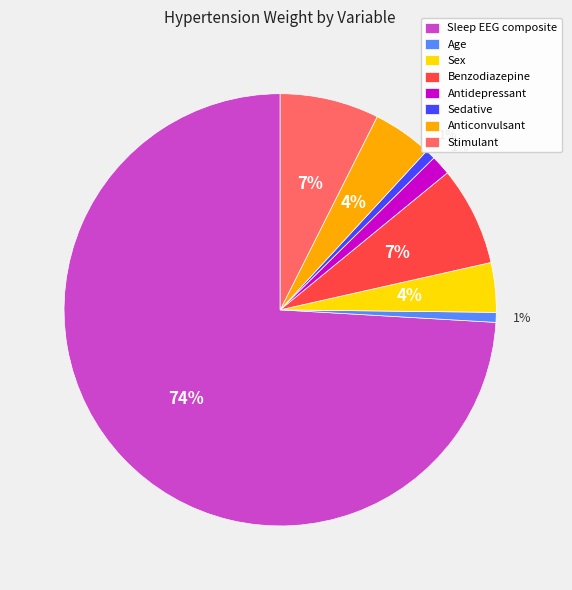

Combined, do Benzodiazepine and Sedative account for over 50%?

No